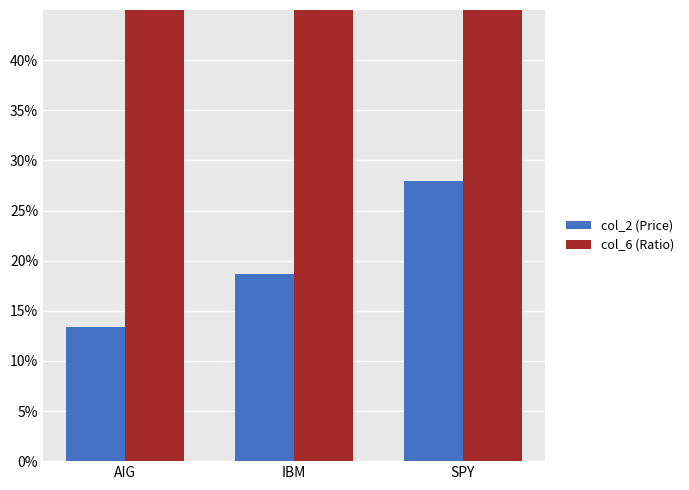

What is the label of the 1st bar from the left?

AIG